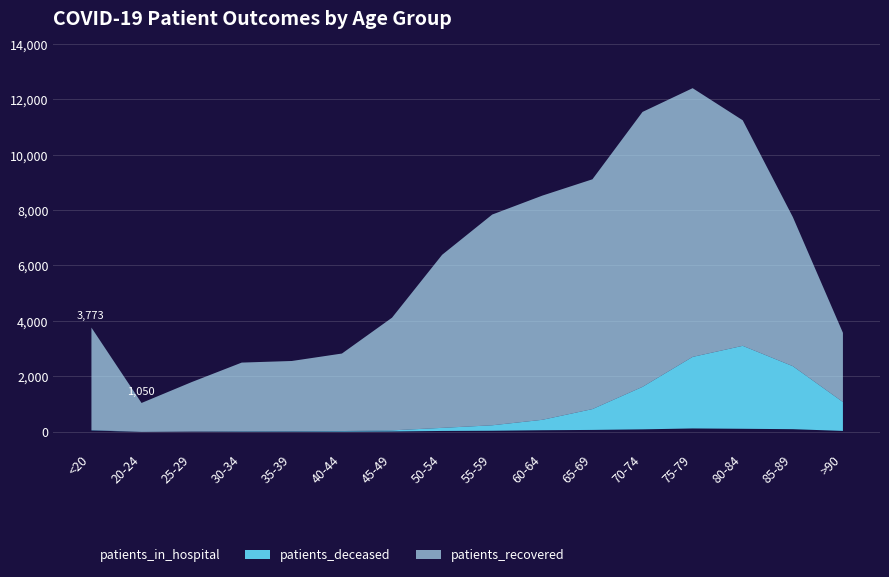

What are all the series names shown in the legend?

patients_in_hospital, patients_recovered, patients_deceased